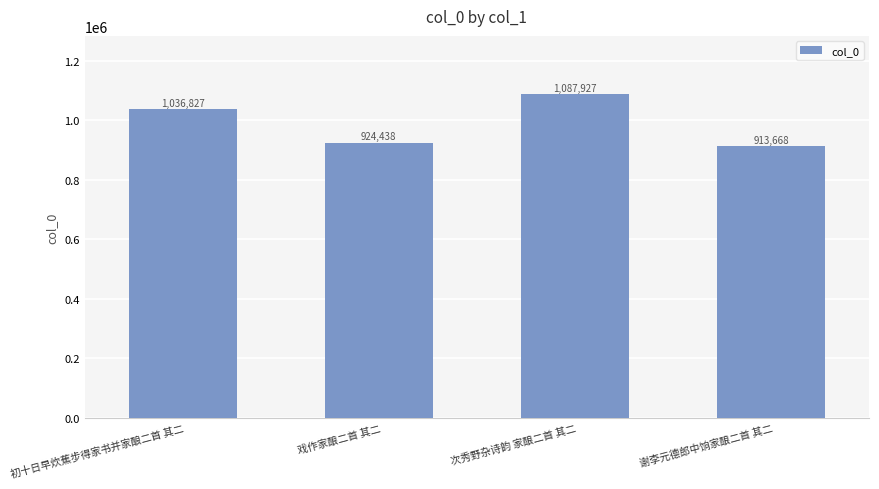

What position from the right is 初十日早炊蕉步得家书并家酿二首 其二?

4